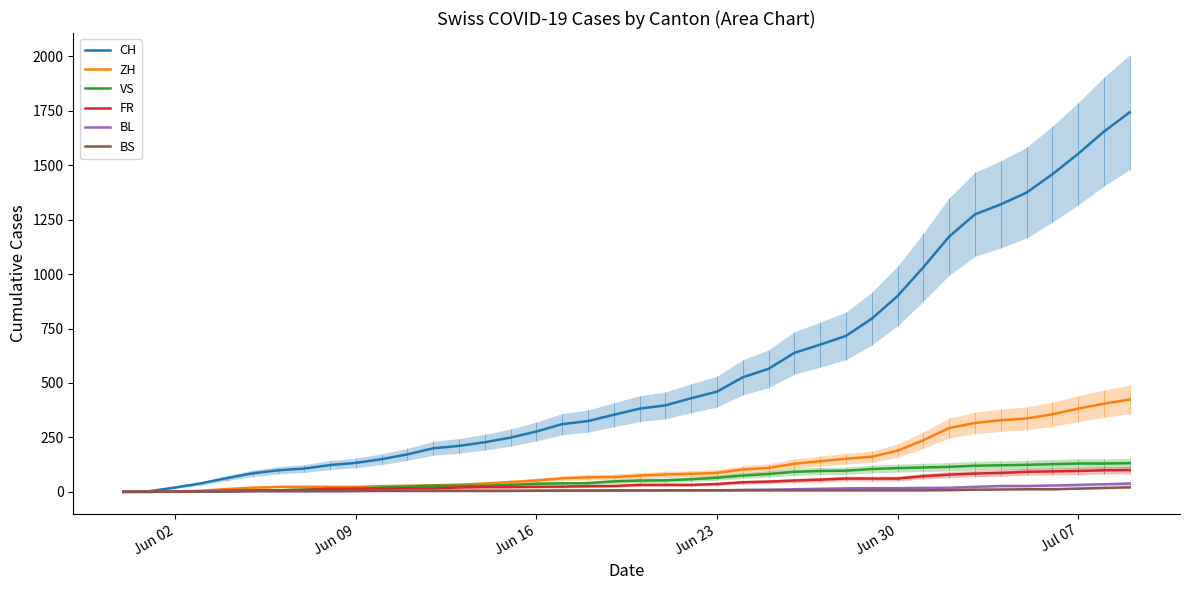

How many lines are shown in the chart?

6